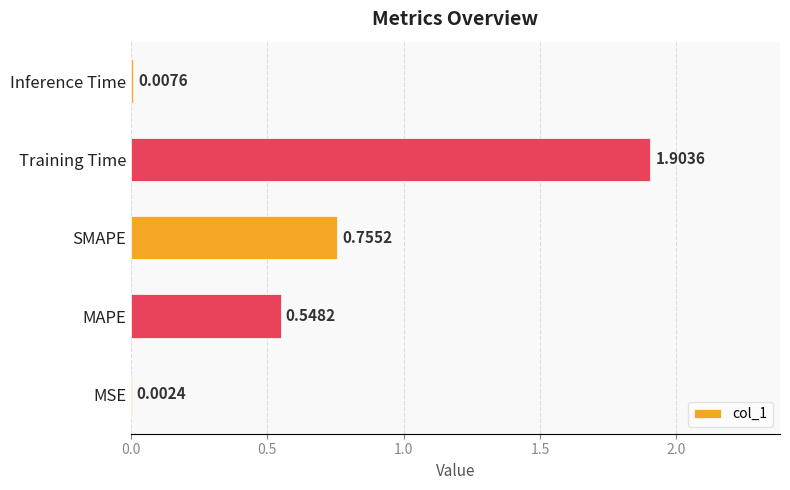

At which label is the value closest to 0?

MSE